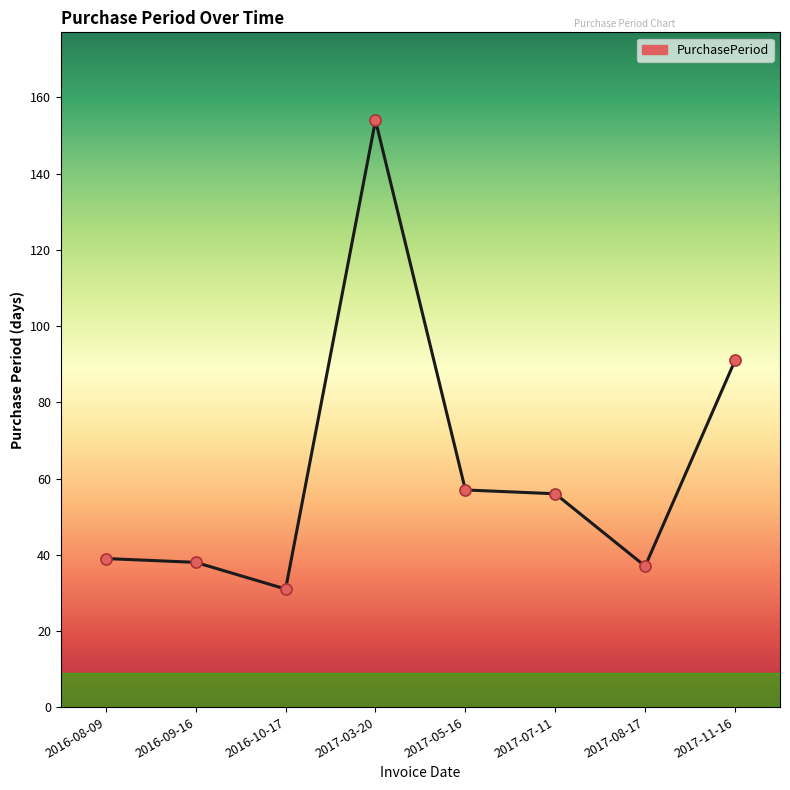

Between 2017-03-20 and 2016-09-16, which is larger?

2017-03-20